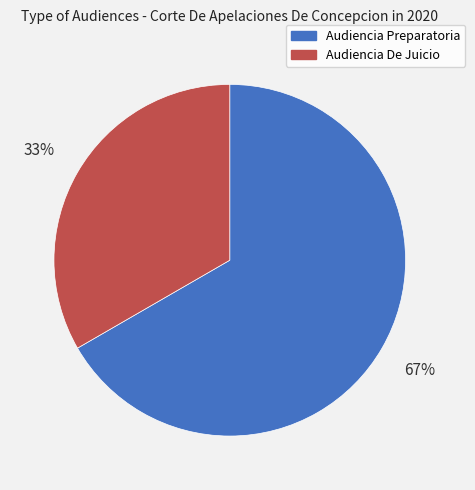

Which category has the smallest portion of the pie?

Audiencia De Juicio